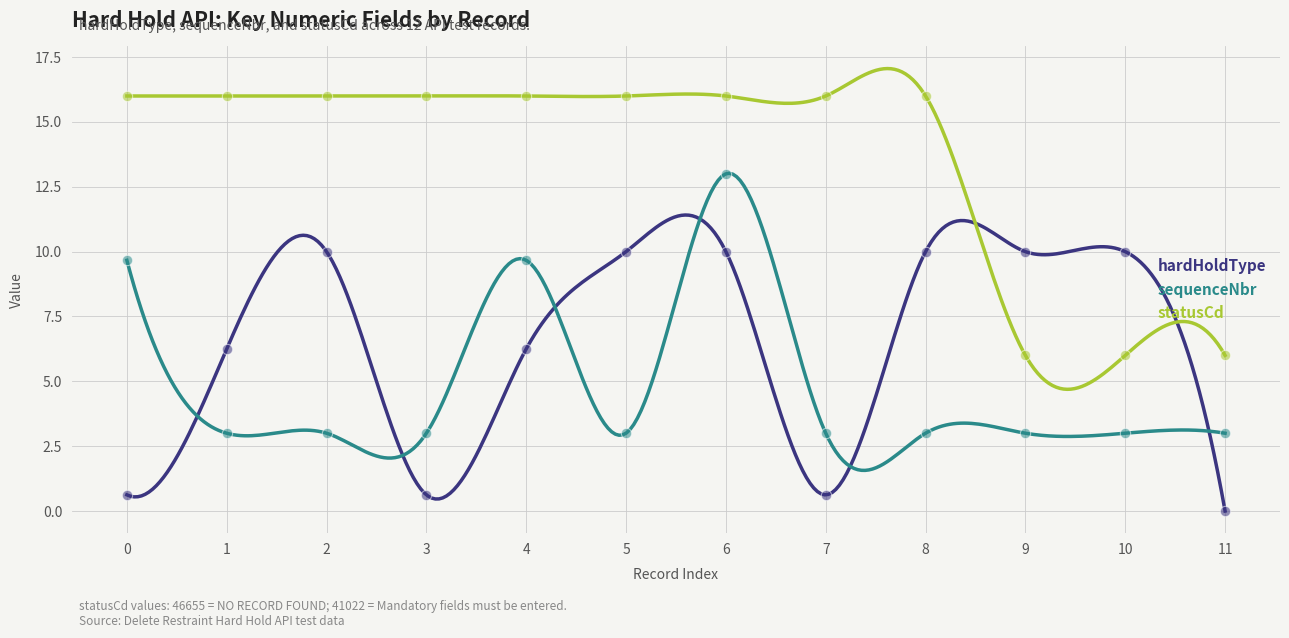

Which series contains the lowest Y value?

hardHoldType